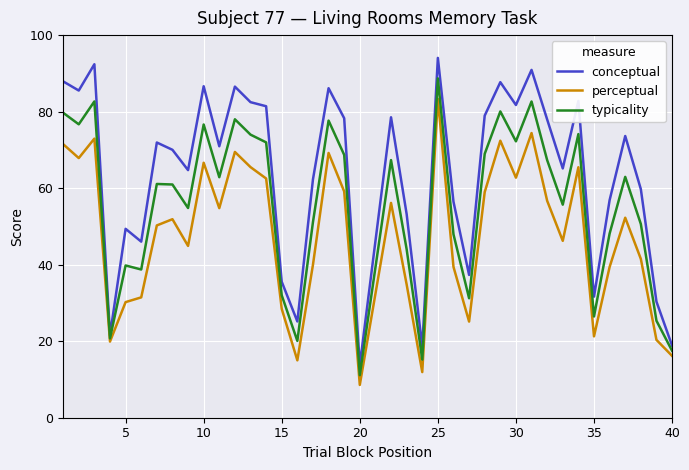

Rank the series by their maximum value, from highest to lowest.

conceptual, typicality, perceptual